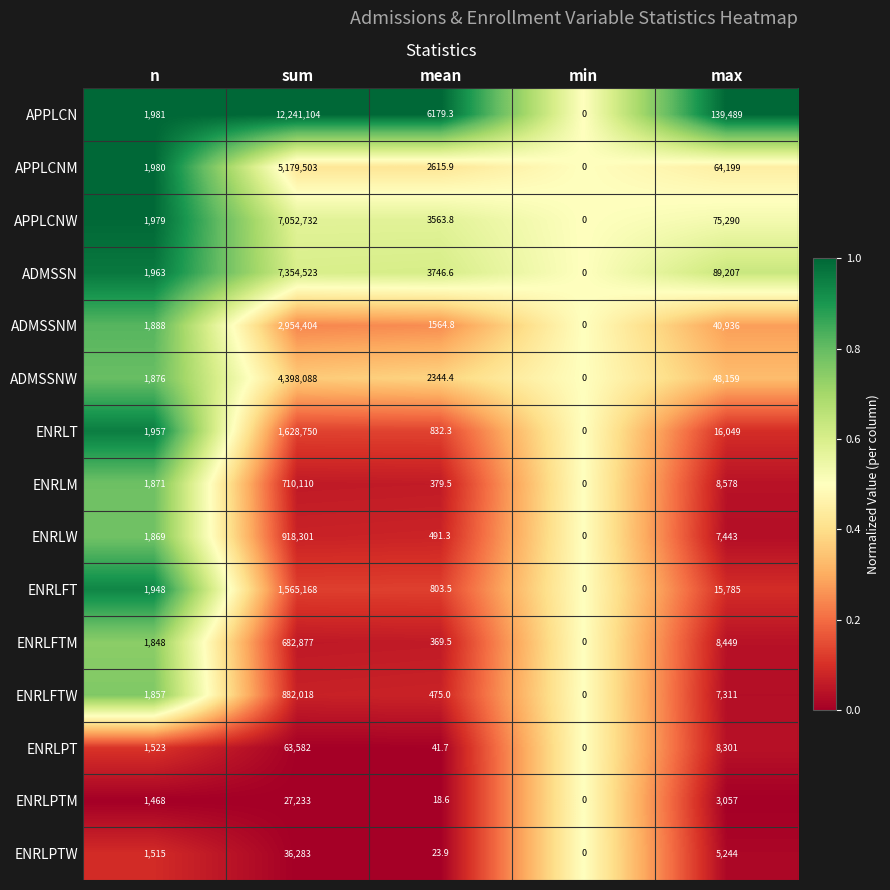

Rank the categories by ENRLPTM value from lowest to highest.

min, mean, n, max, sum